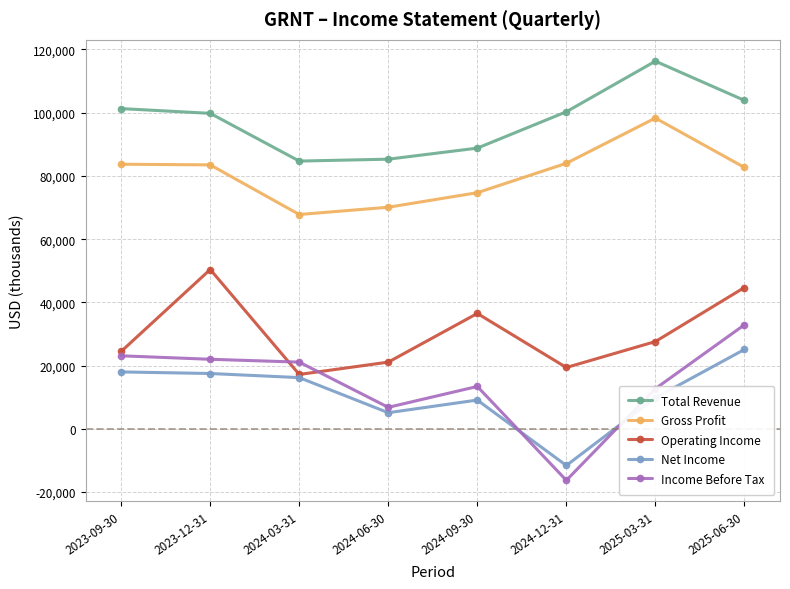

Which series has the largest total across all categories?

Total Revenue